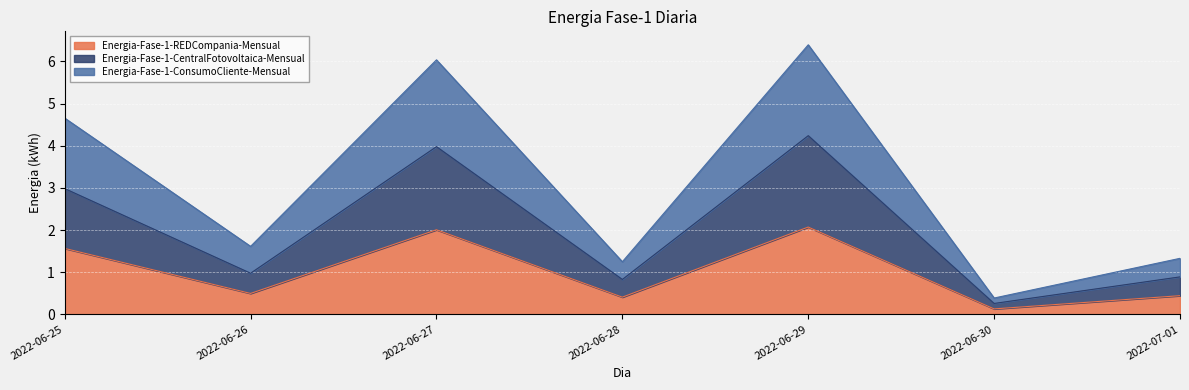

True or false: Energia-Fase-1-ConsumoCliente-Mensual and Energia-Fase-1-CentralFotovoltaica-Mensual intersect in this chart.

False